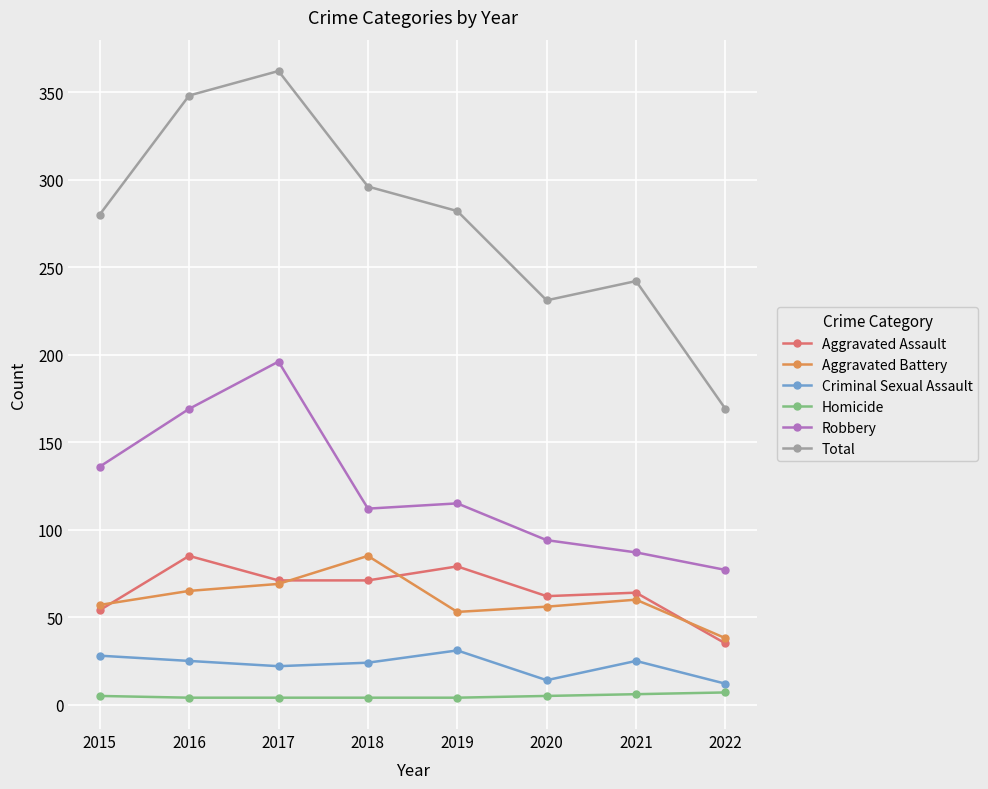

True or false: Total and Robbery intersect in this chart.

False